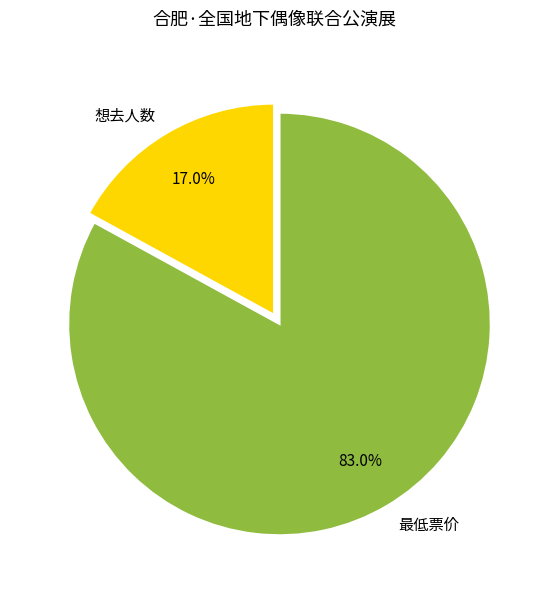

What percentage is NOT represented by 想去人数?

83.0%